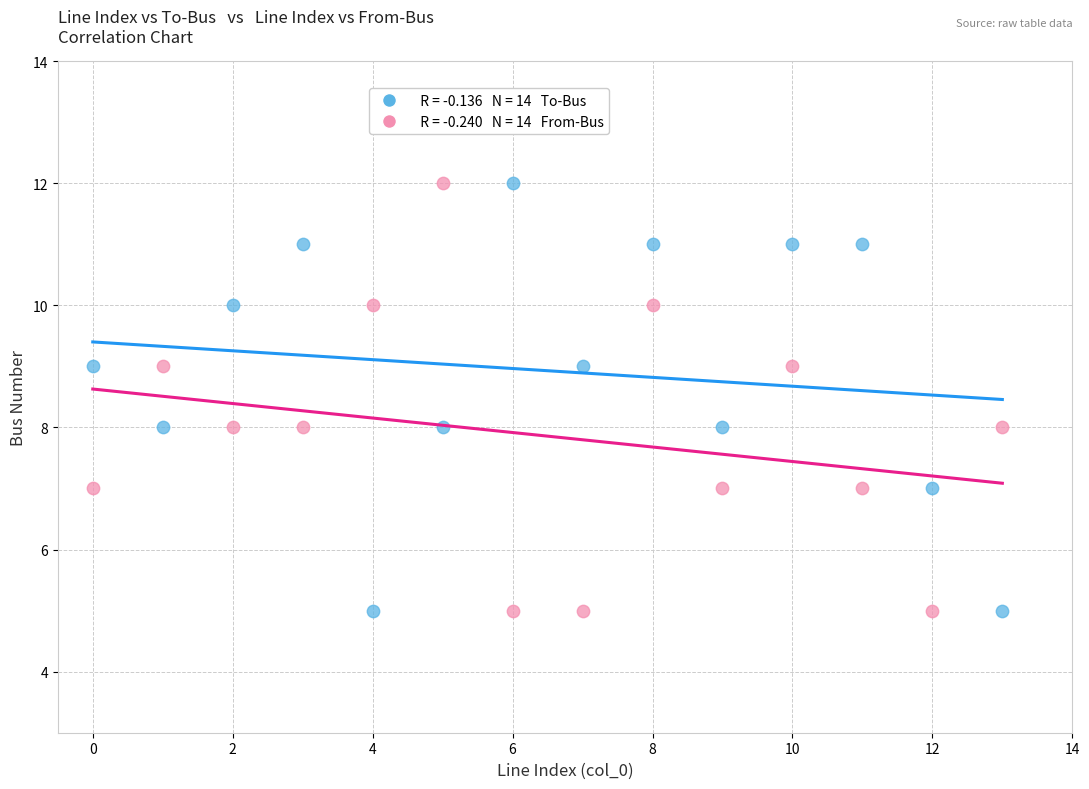

Across all data points, what is the range of Y values (max minus min)?

7